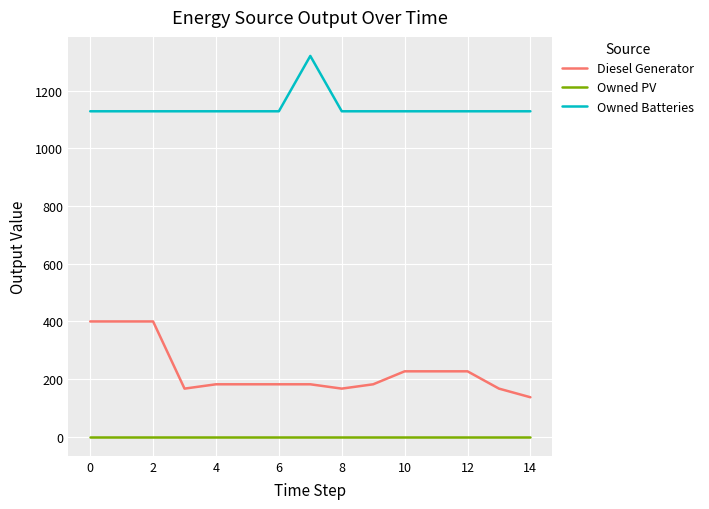

What is the difference between the maximum and second lowest values in the Diesel Generator series?

233